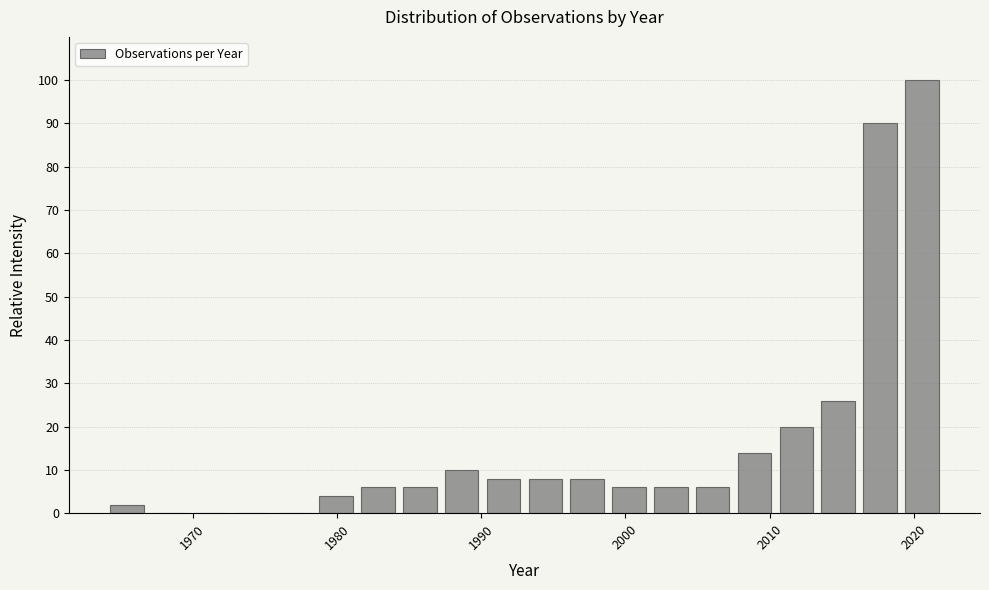

Read against the x-axis, roughly where is the centre of the tallest bar?

2021